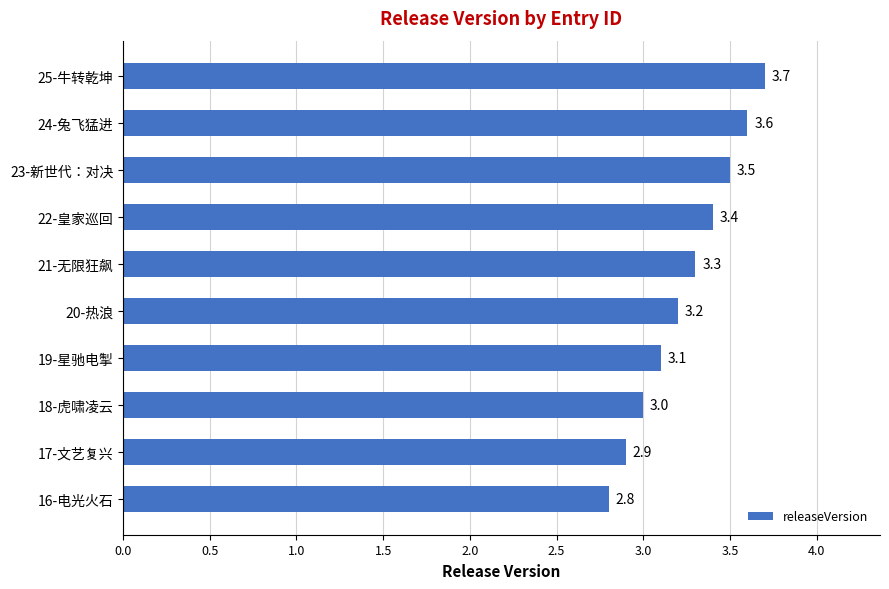

How many values are below 3?

2